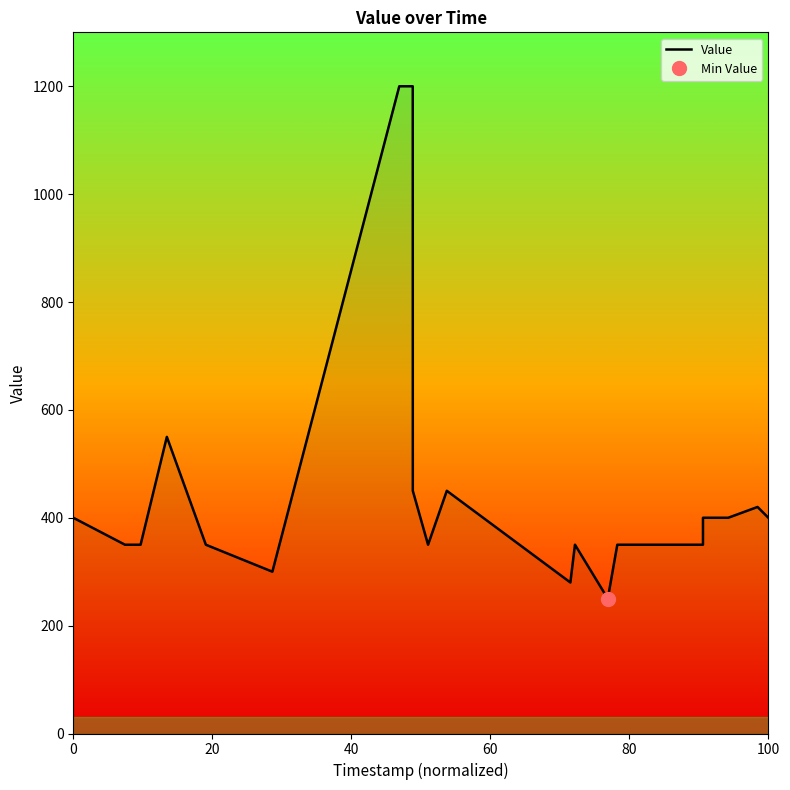

What is the greatest value displayed?

1200